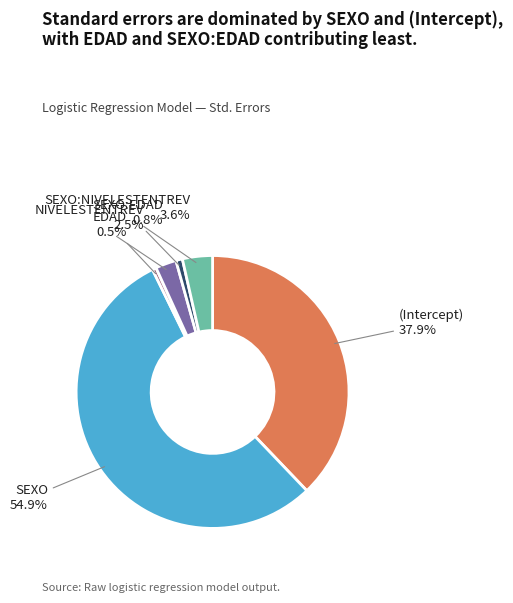

Is it true that SEXO:EDAD is 10% of the pie?

False